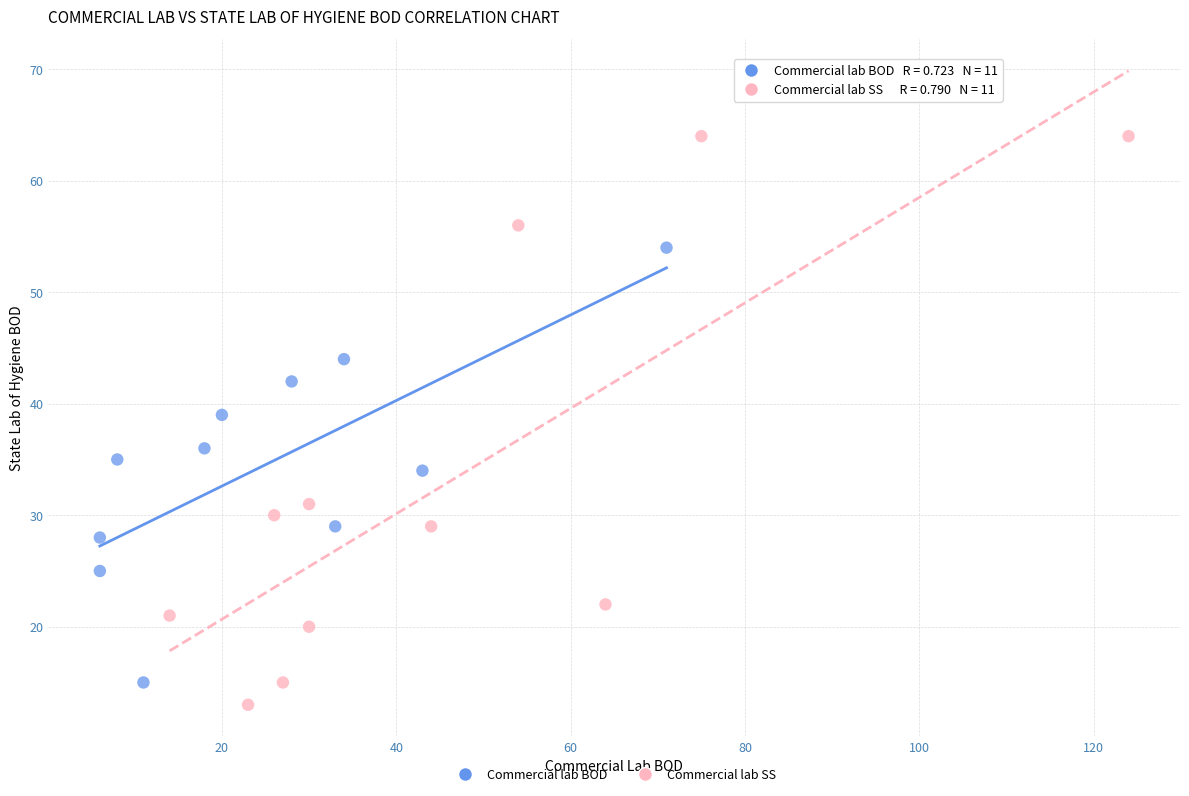

What are all the series names shown in the legend?

Commercial lab BOD, Commercial lab SS